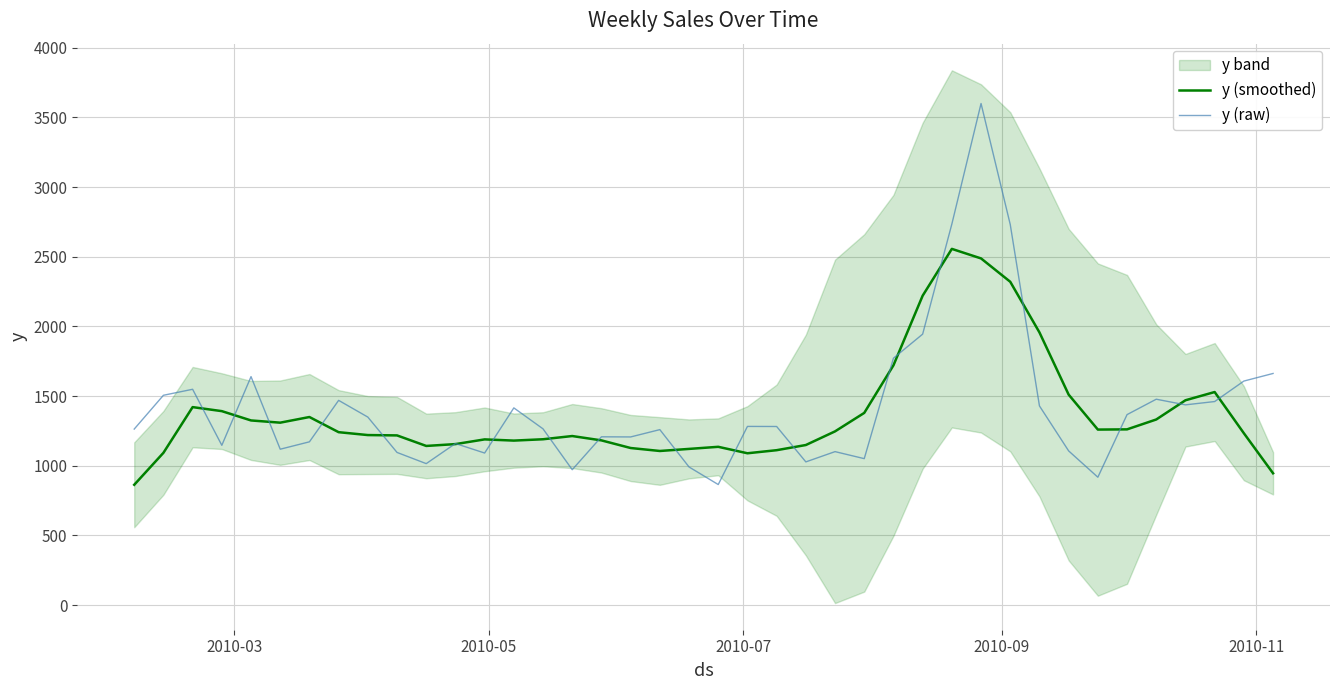

What is the highest value of the y (smoothed) series?

2556.4